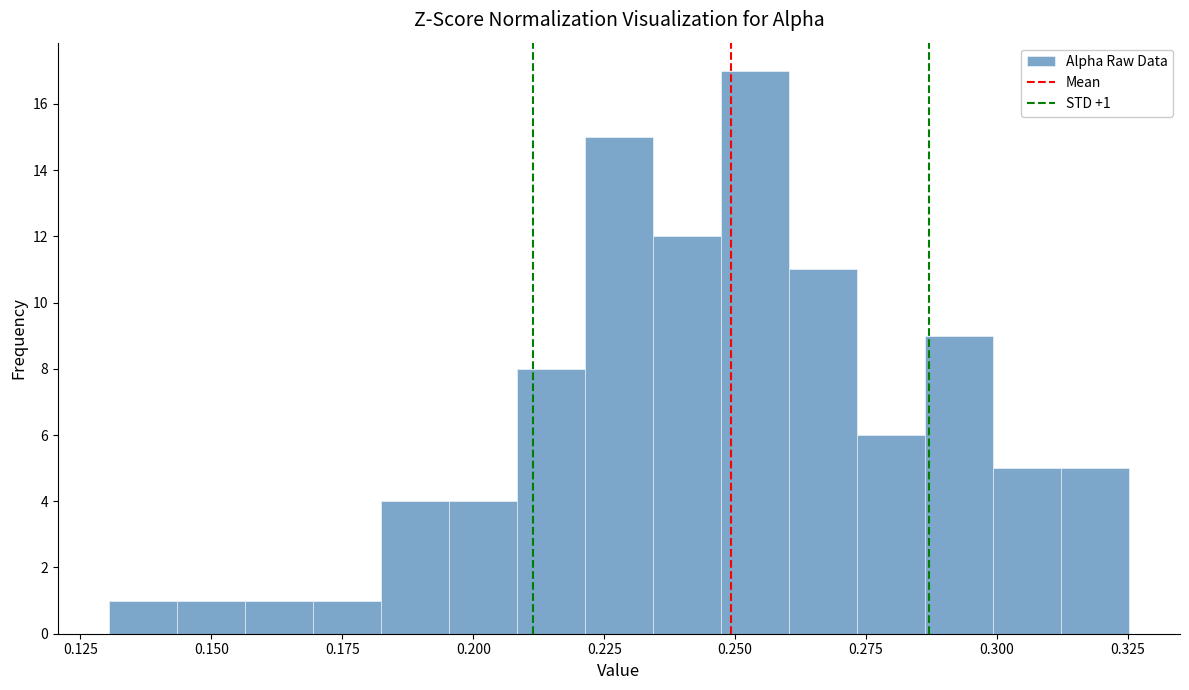

Read against the x-axis, roughly where is the centre of the tallest bar?

0.255